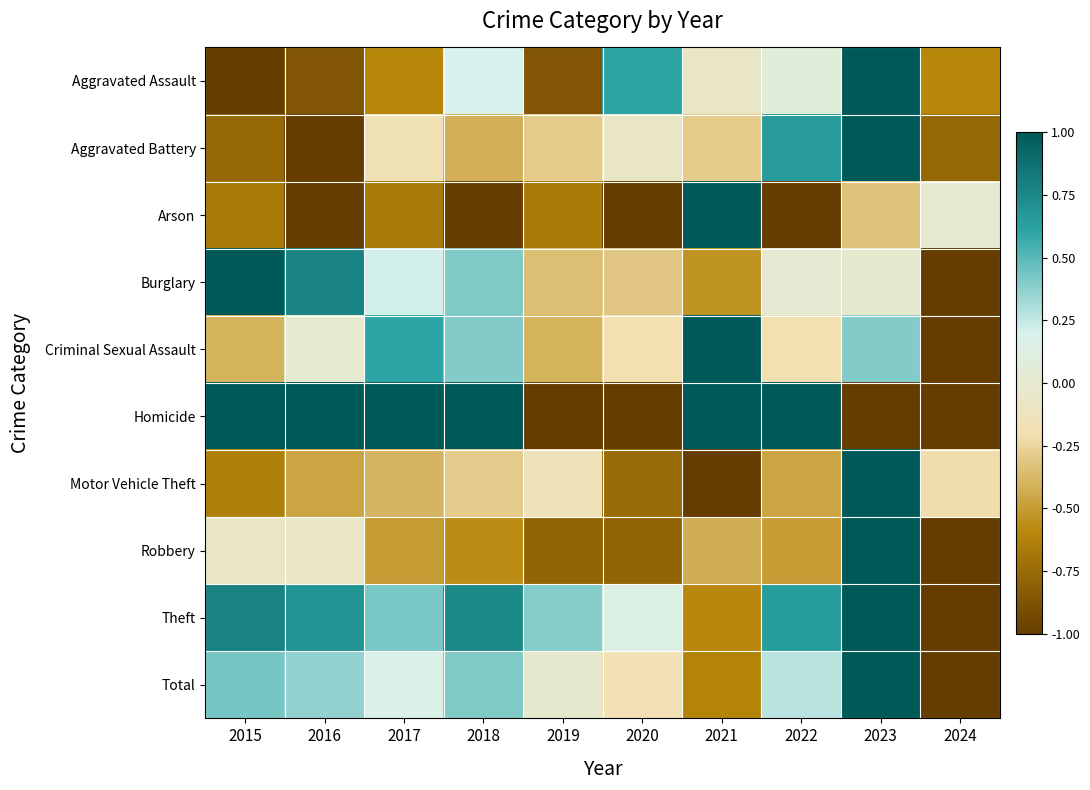

Reading left to right, list all the values displayed in this chart.

Aggravated Assault: 2015=-1.0	2016=-0.9	2017=-0.6	2018=0.2	2019=-0.9	2020=0.6	2021=-0.1	2022=0.1	2023=1.0	2024=-0.6
Aggravated Battery: 2015=-0.8	2016=-1.0	2017=-0.2	2018=-0.4	2019=-0.3	2020=-0.1	2021=-0.3	2022=0.6	2023=1.0	2024=-0.8
Arson: 2015=-0.7	2016=-1.0	2017=-0.7	2018=-1.0	2019=-0.7	2020=-1.0	2021=1.0	2022=-1.0	2023=-0.3	2024=0.0
Burglary: 2015=1.0	2016=0.8	2017=0.2	2018=0.4	2019=-0.3	2020=-0.3	2021=-0.5	2022=0.0	2023=-0.0	2024=-1.0
Criminal Sexual Assault: 2015=-0.4	2016=0.0	2017=0.6	2018=0.4	2019=-0.4	2020=-0.2	2021=1.0	2022=-0.2	2023=0.4	2024=-1.0
Homicide: 2015=1.0	2016=1.0	2017=1.0	2018=1.0	2019=-1.0	2020=-1.0	2021=1.0	2022=1.0	2023=-1.0	2024=-1.0
Motor Vehicle Theft: 2015=-0.6	2016=-0.5	2017=-0.4	2018=-0.3	2019=-0.1	2020=-0.8	2021=-1.0	2022=-0.5	2023=1.0	2024=-0.2
Robbery: 2015=-0.1	2016=-0.1	2017=-0.5	2018=-0.6	2019=-0.8	2020=-0.8	2021=-0.4	2022=-0.5	2023=1.0	2024=-1.0
Theft: 2015=0.8	2016=0.7	2017=0.4	2018=0.7	2019=0.4	2020=0.1	2021=-0.6	2022=0.6	2023=1.0	2024=-1.0
Total: 2015=0.4	2016=0.4	2017=0.2	2018=0.4	2019=-0.0	2020=-0.2	2021=-0.6	2022=0.3	2023=1.0	2024=-1.0